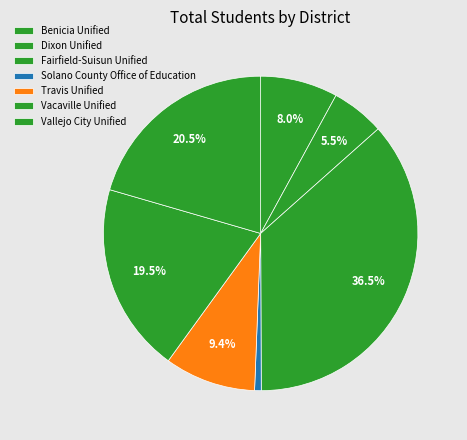

To the nearest percent, what percentage of the pie is Benicia Unified?

8%